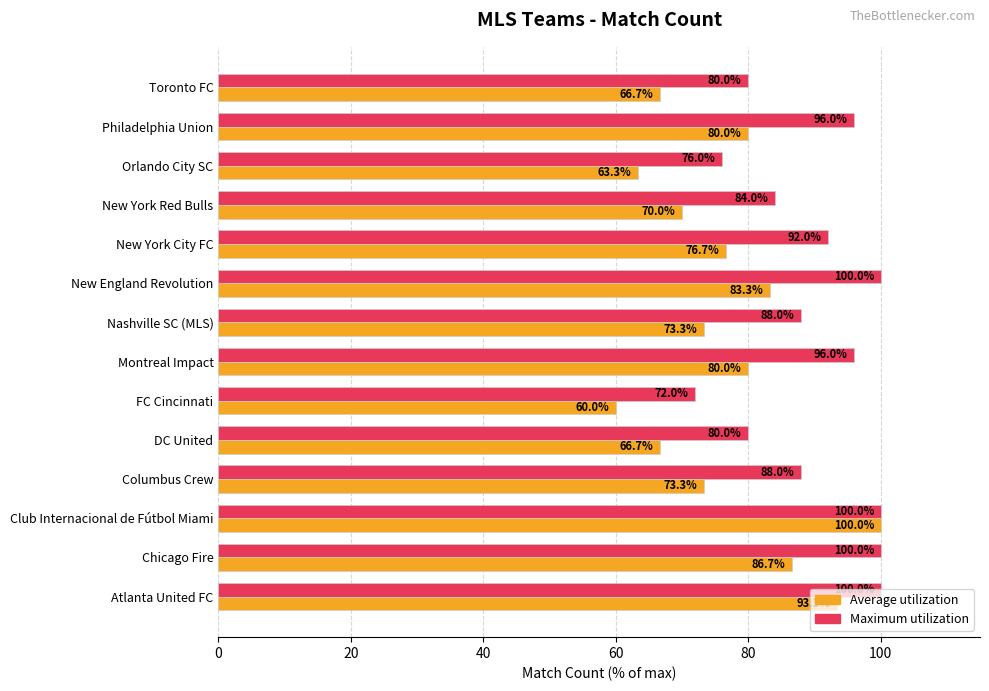

At New England Revolution, list the series in order from largest to smallest.

Maximum utilization, Average utilization